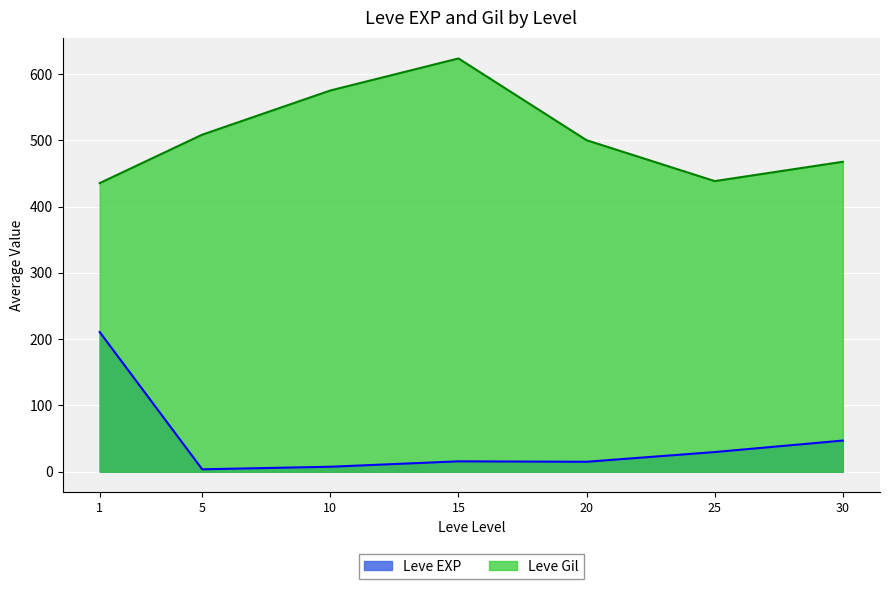

At which category is the sum across all series the highest?

1